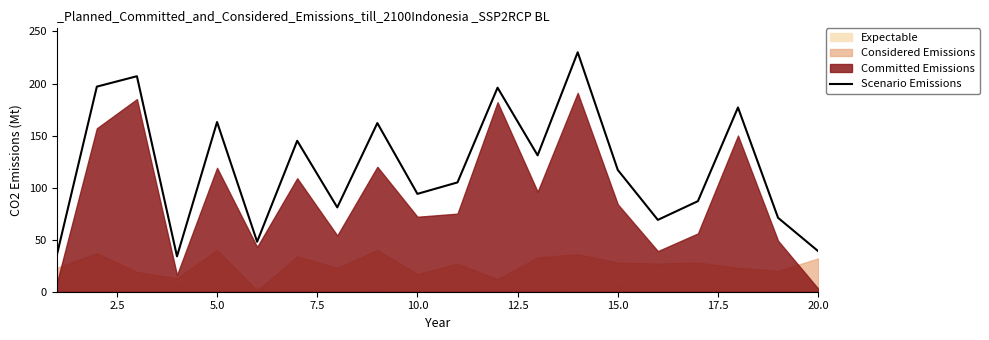

The value of Scenario Emissions at 10.0 is 164. True or false?

False